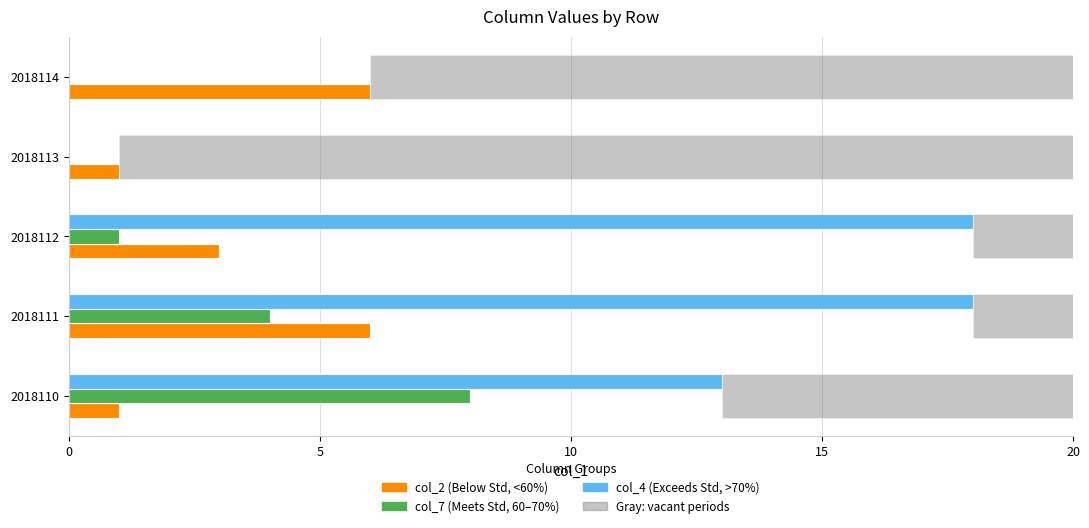

How many bars are there in total?

15